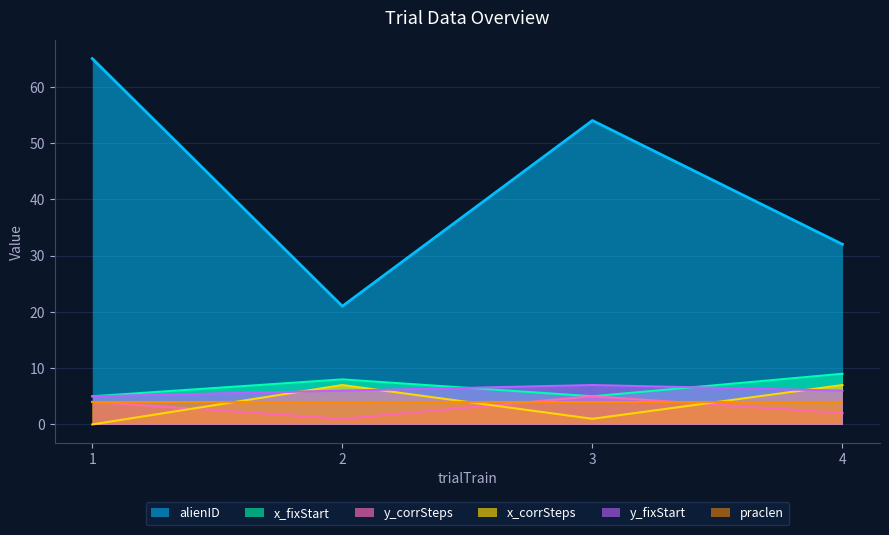

How many values in the alienID series exceed 54?

1